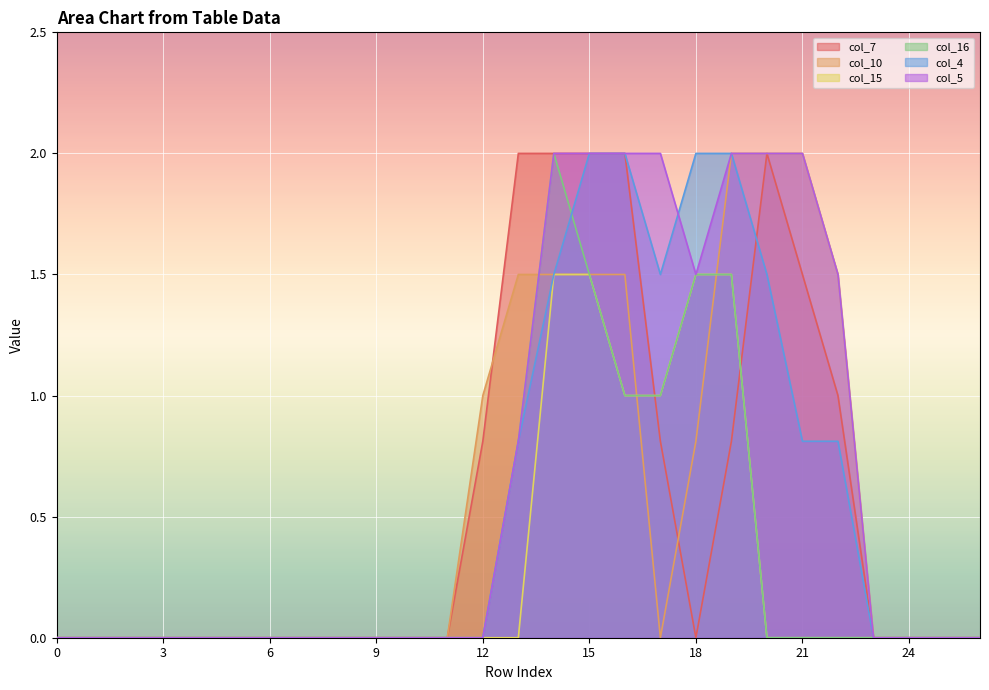

Reading right to left, transcribe all the data shown in this chart.

col_7: 0.0	0.0	0.0	0.0	1.0	1.5	2.0	0.8	0.0	0.8	2.0	2.0	2.0	2.0	0.8	0.0	0.0	0.0	0.0	0.0	0.0	0.0	0.0	0.0	0.0	0.0	0.0
col_10: 0.0	0.0	0.0	0.0	1.5	2.0	2.0	2.0	0.8	0.0	1.5	1.5	1.5	1.5	1.0	0.0	0.0	0.0	0.0	0.0	0.0	0.0	0.0	0.0	0.0	0.0	0.0
col_15: 0.0	0.0	0.0	0.0	0.0	0.0	0.0	1.5	1.5	1.0	1.0	1.5	1.5	0.0	0.0	0.0	0.0	0.0	0.0	0.0	0.0	0.0	0.0	0.0	0.0	0.0	0.0
col_16: 0.0	0.0	0.0	0.0	0.0	0.0	0.0	1.5	1.5	1.0	1.0	1.5	2.0	0.8	0.0	0.0	0.0	0.0	0.0	0.0	0.0	0.0	0.0	0.0	0.0	0.0	0.0
col_4: 0.0	0.0	0.0	0.0	0.8	0.8	1.5	2.0	2.0	1.5	2.0	2.0	1.5	0.8	0.0	0.0	0.0	0.0	0.0	0.0	0.0	0.0	0.0	0.0	0.0	0.0	0.0
col_5: 0.0	0.0	0.0	0.0	1.5	2.0	2.0	2.0	1.5	2.0	2.0	2.0	2.0	0.8	0.0	0.0	0.0	0.0	0.0	0.0	0.0	0.0	0.0	0.0	0.0	0.0	0.0